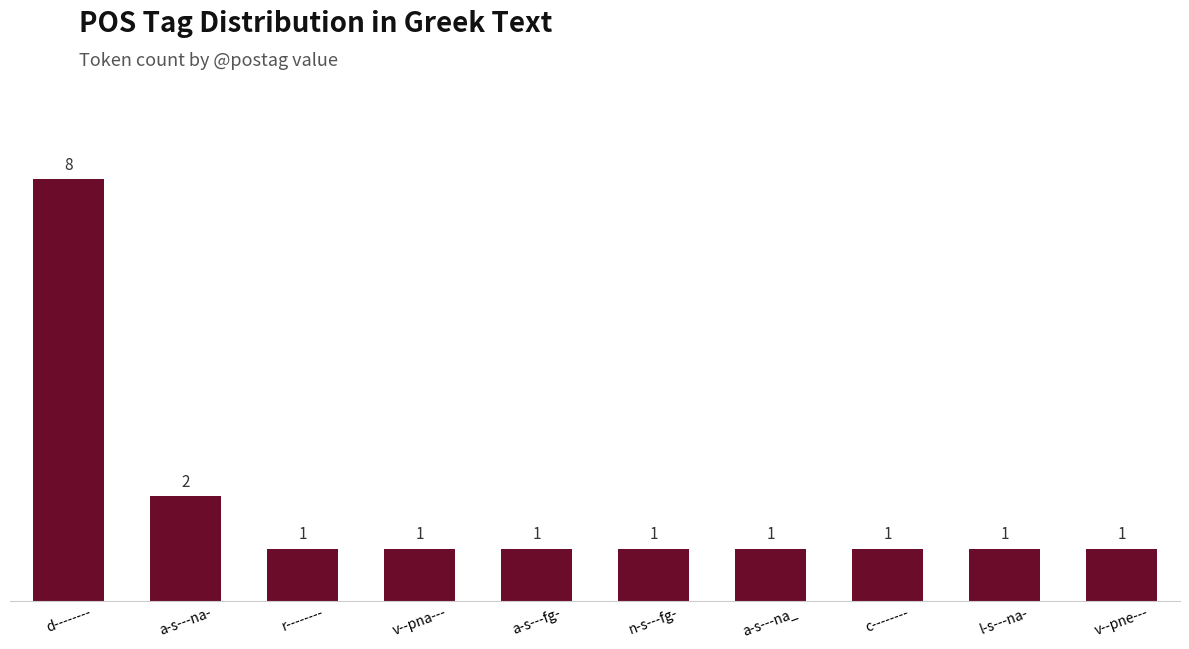

Reading left to right, what are all the values shown in this chart?

8	2	1	1	1	1	1	1	1	1